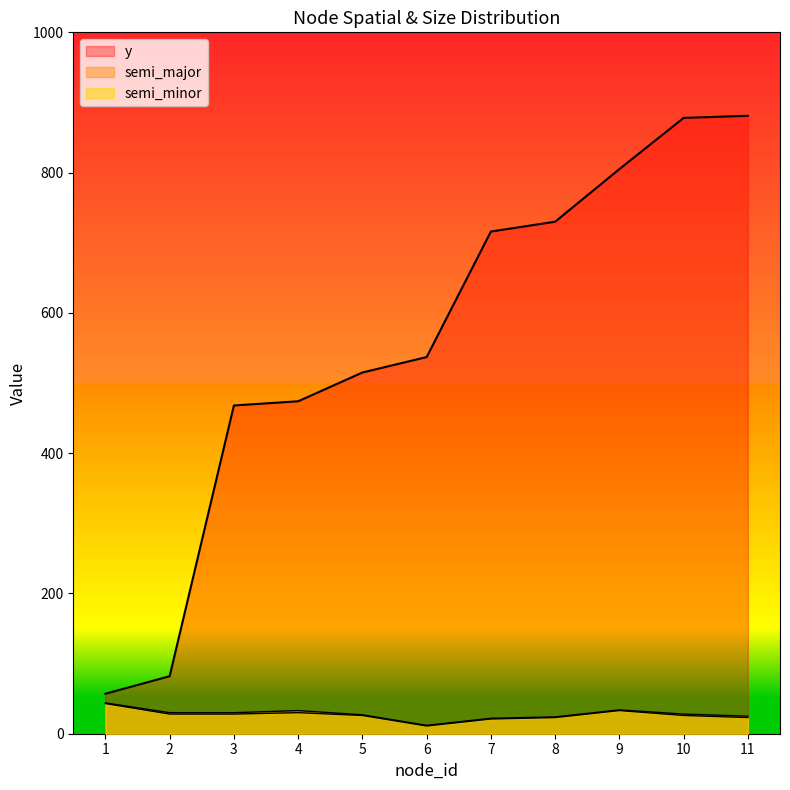

The y series shows 82 at 2. True or false?

True